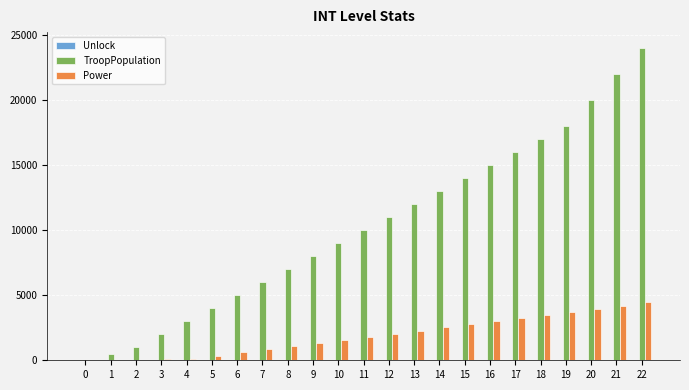

The TroopPopulation series shows 0 at 0. True or false?

True